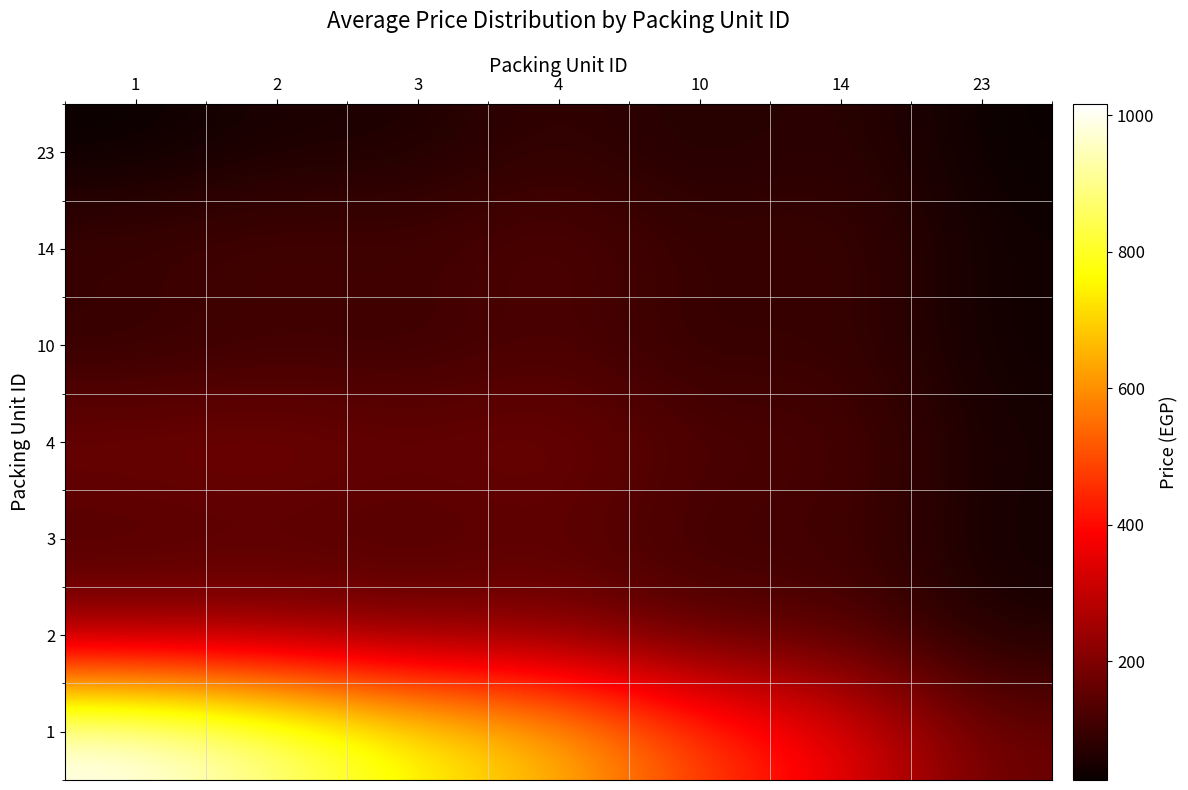

Reading right to left, transcribe all the data shown in this chart.

1: 23=167.3	14=368.1	10=480.7	4=660.0	3=760.9	2=903.1	1=1016.6
2: 23=53.8	14=141.1	10=140.2	4=206.0	3=193.4	2=222.1	1=222.1
3: 23=39.4	14=112.4	10=97.1	4=148.6	3=121.6	2=136.0	1=121.6
4: 23=48.4	14=130.4	10=124.1	4=184.5	3=166.5	2=189.9	1=184.5
10: 23=33.3	14=100.2	10=78.8	4=124.1	3=91.0	2=99.2	1=78.8
14: 23=37.6	14=108.8	10=91.6	4=141.2	3=112.4	2=124.9	1=108.8
23: 23=25.8	14=85.0	10=56.0	4=93.8	3=53.1	2=53.8	1=25.8